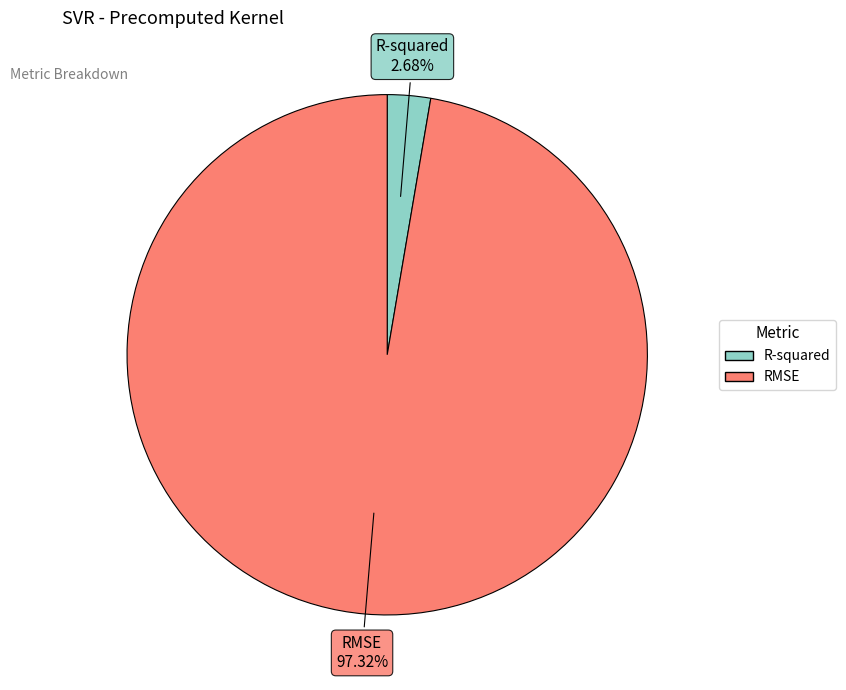

Does R-squared represent more than half of the total?

No